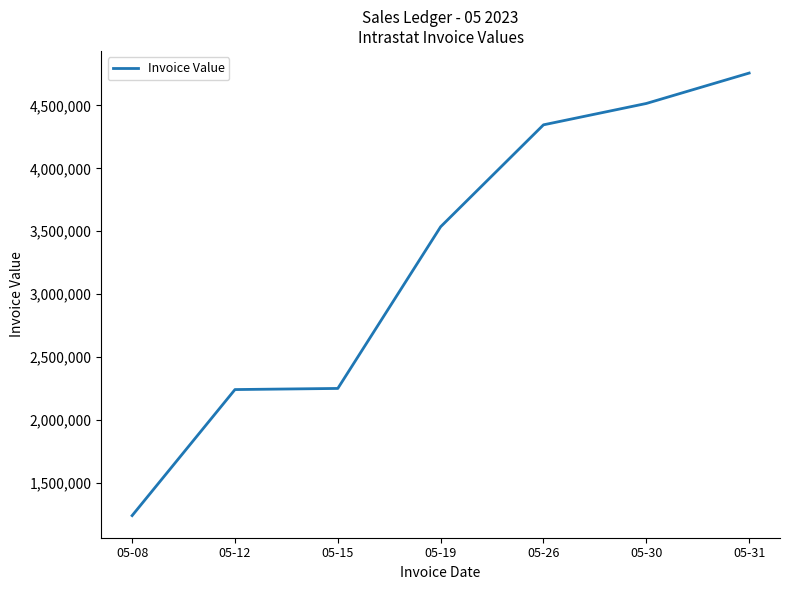

Is it true that the value at 05-19 is 3535950.6?

True